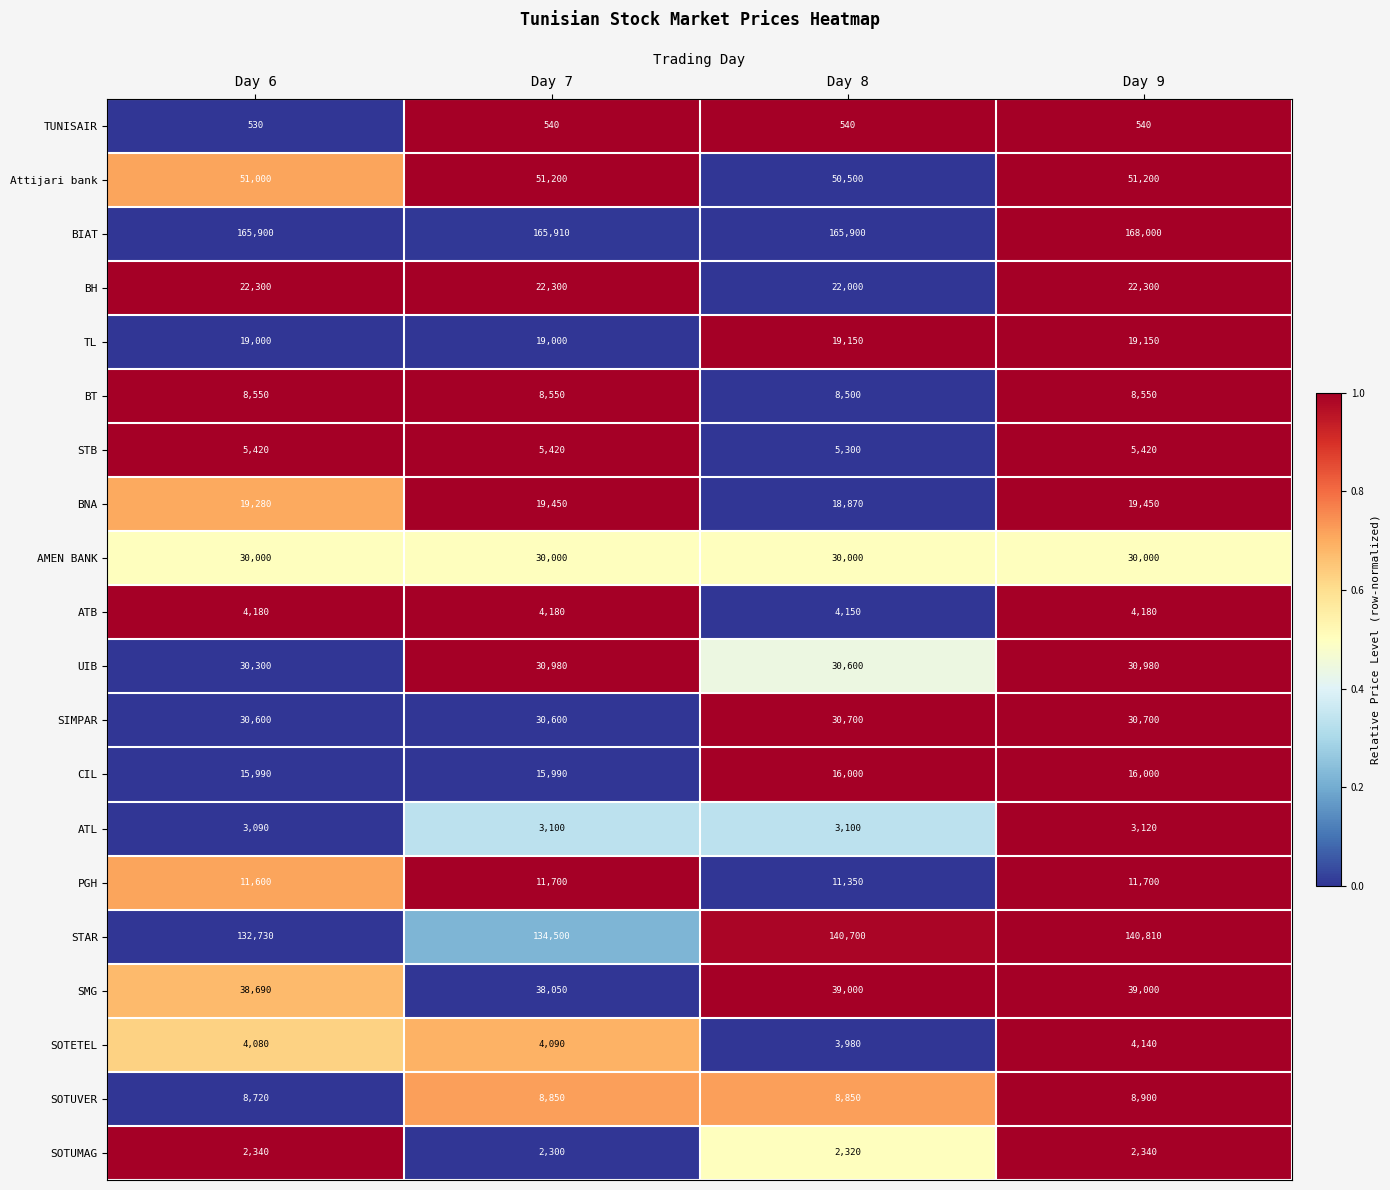

Is the value of PGH at Day 7 greater than the value of STAR at Day 6?

No